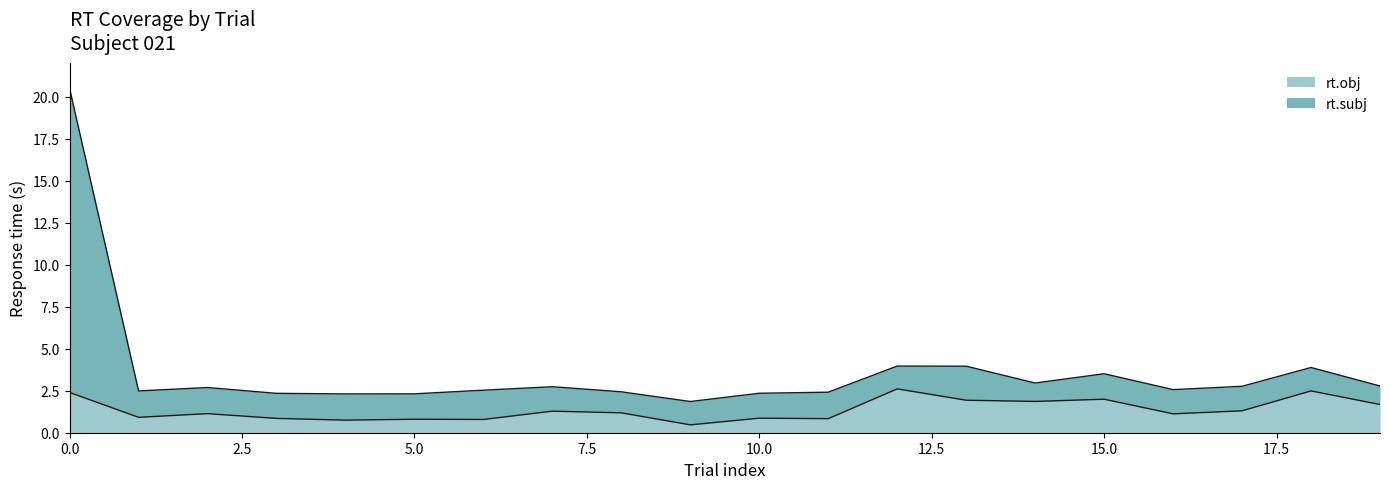

Where is the first local minimum for rt.subj?

1